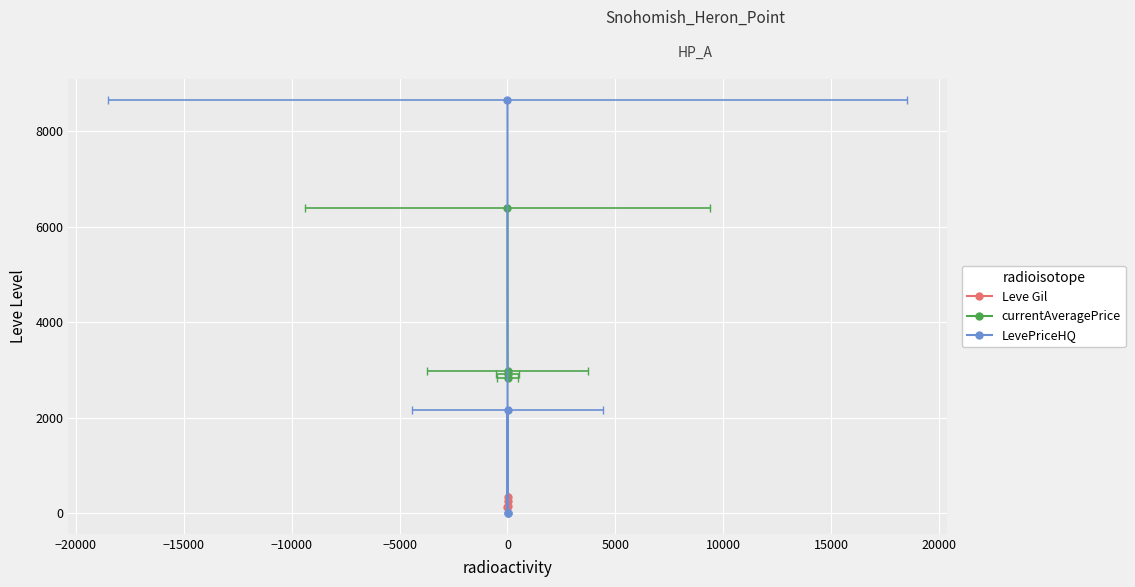

Rank the series by their average value, from highest to lowest.

currentAveragePrice, LevePriceHQ, Leve Gil